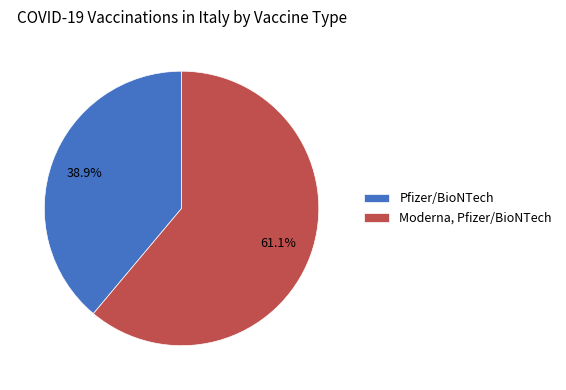

Count the number of slices in the pie.

2